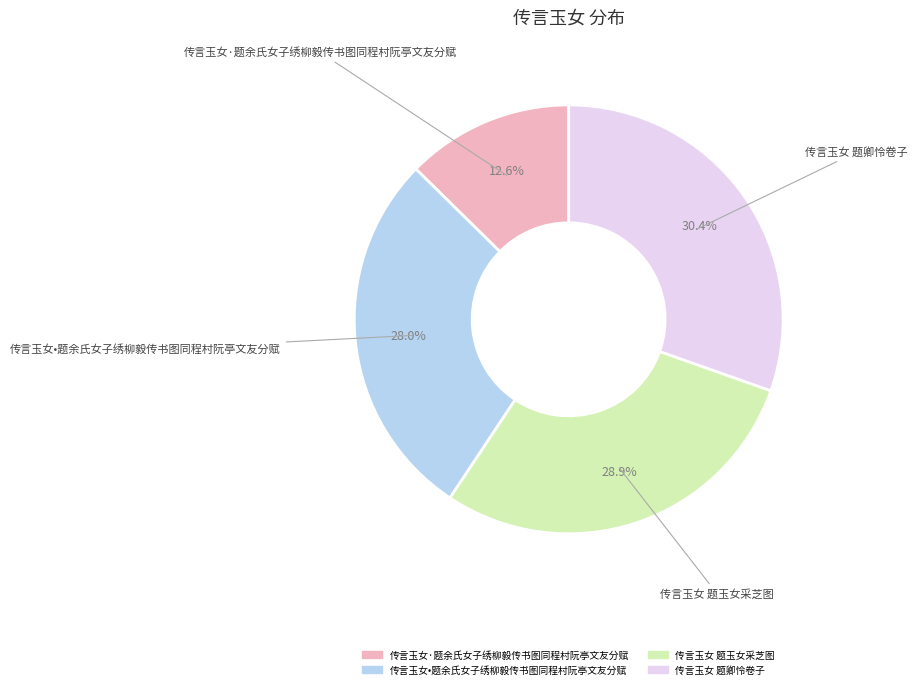

What is the ratio of the value at 传言玉女 题卿怜卷子 to the value at 传言玉女·题余氏女子绣柳毅传书图同程村阮亭文友分赋?

2.4